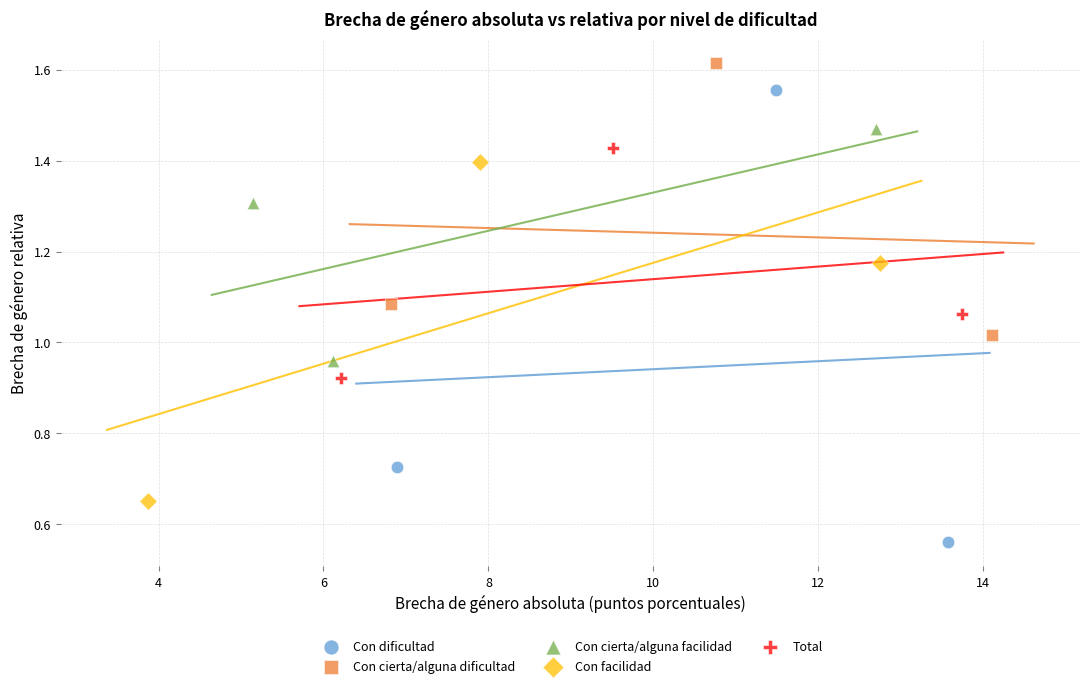

Which series contains the lowest Y value?

Con dificultad